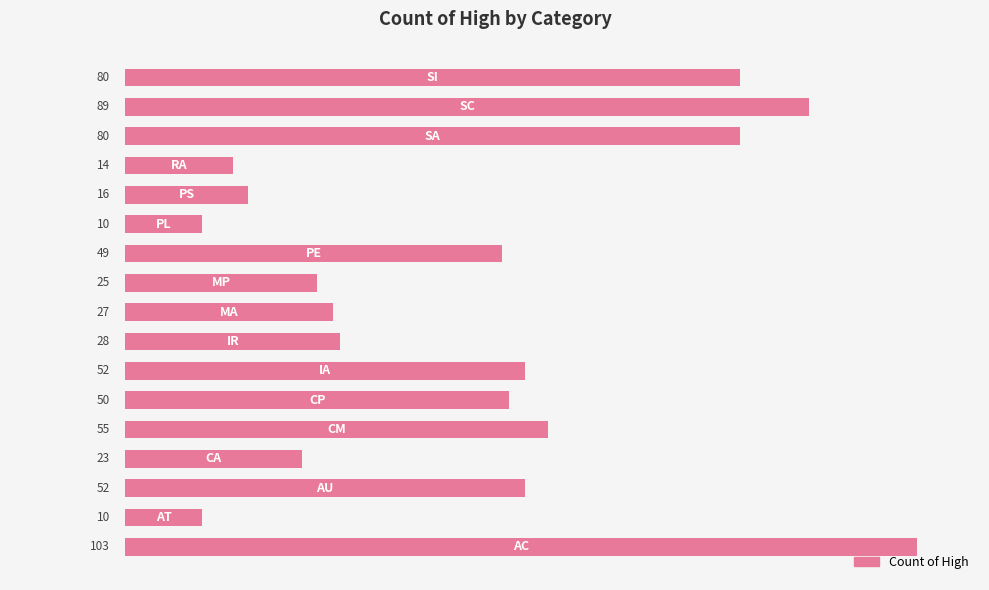

How many categories are shown in the chart?

17